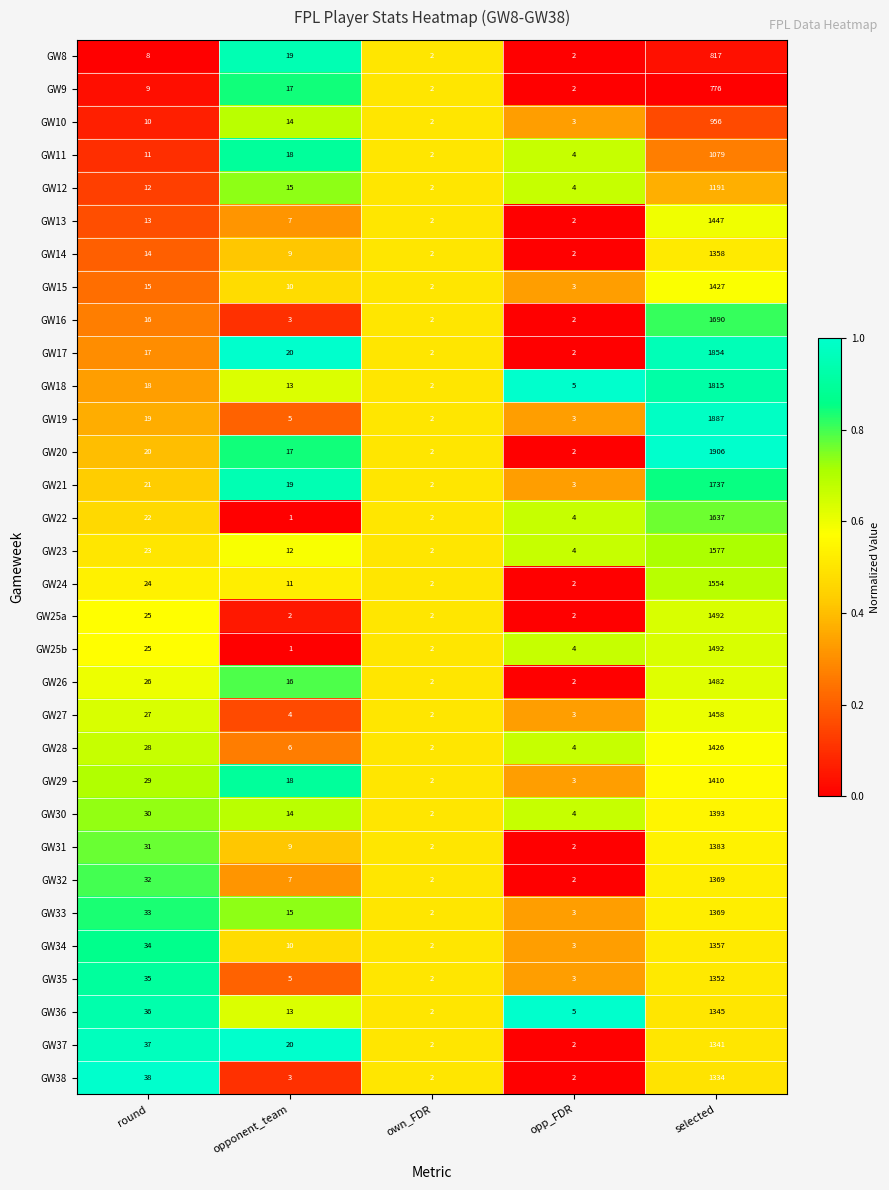

Which label corresponds to the smallest value in the chart?

opponent_team